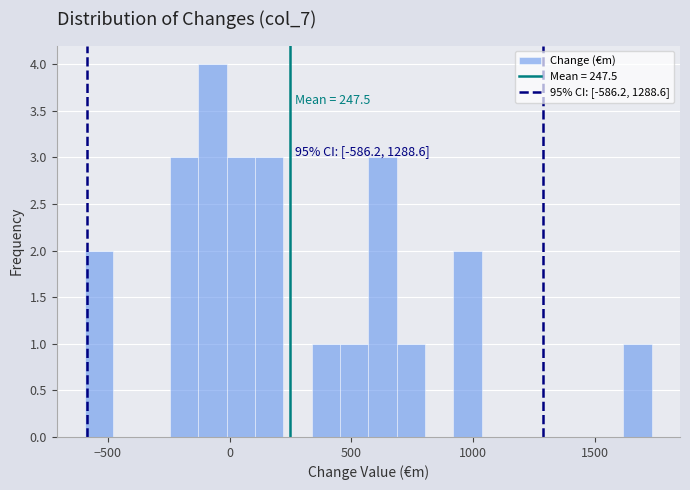

Read against the x-axis, roughly where is the centre of the tallest bar?

-50